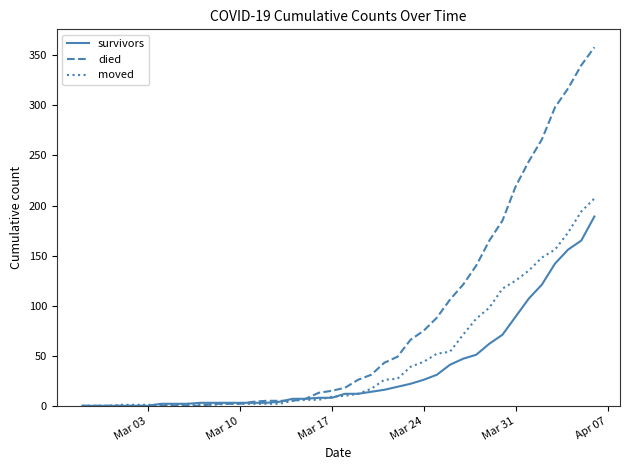

What is the maximum value for moved?

207